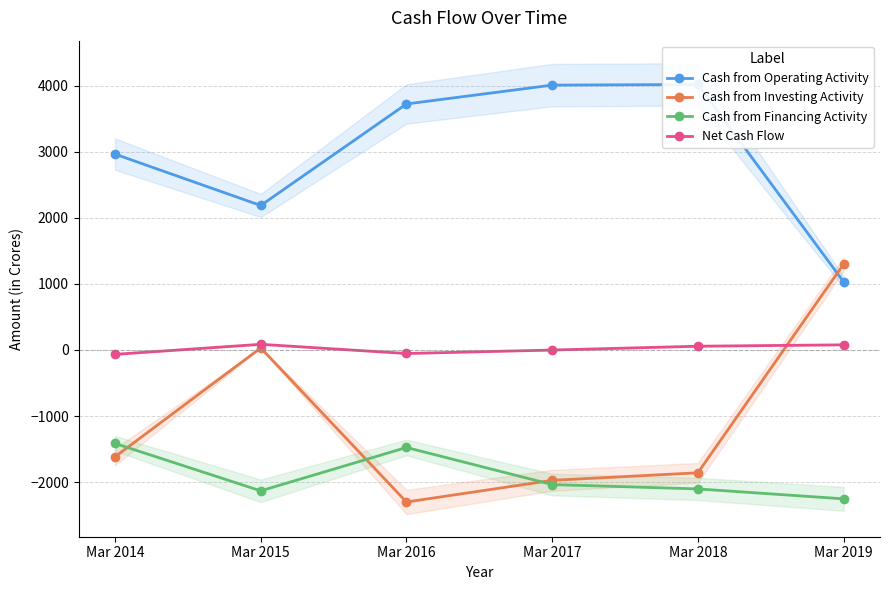

True or false: Cash from Financing Activity has a value of -529 at Mar 2019.

False